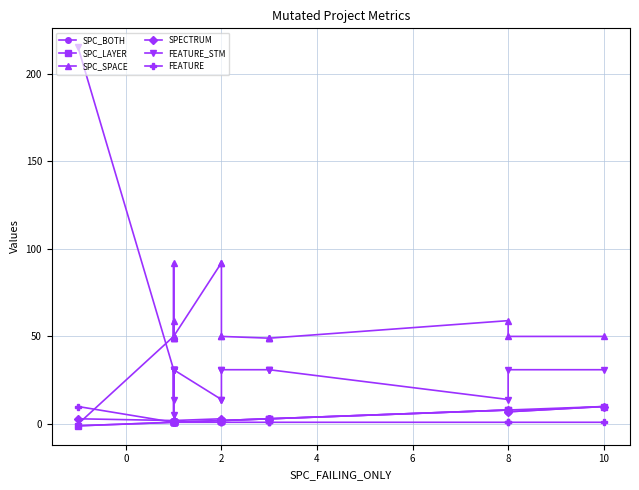

What value does the SPC_BOTH series have at 2?

1